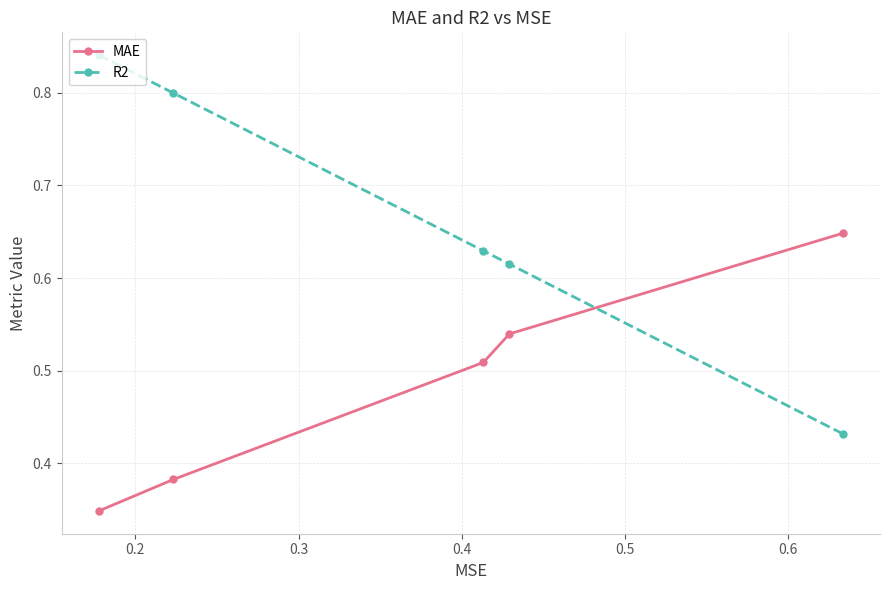

Which series has the largest range (max minus min)?

R2